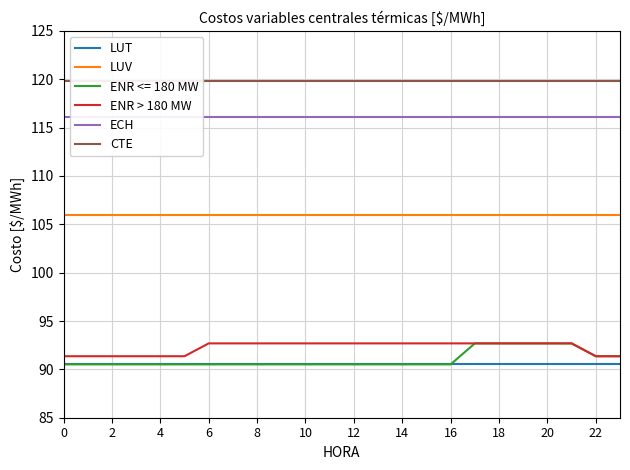

True or false: LUT and CTE cross at least once.

False